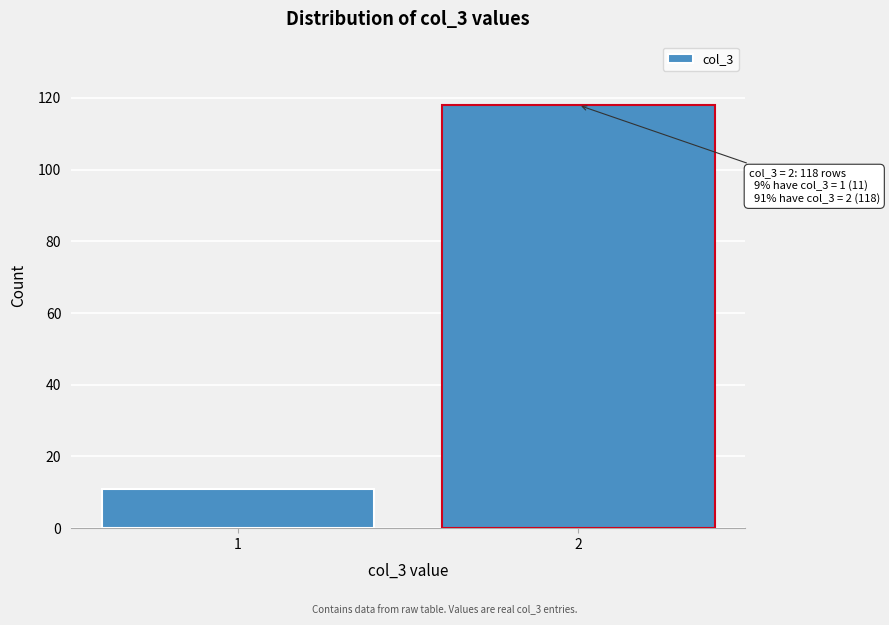

Reading right to left, transcribe all the data shown in this chart.

2=118	1=11